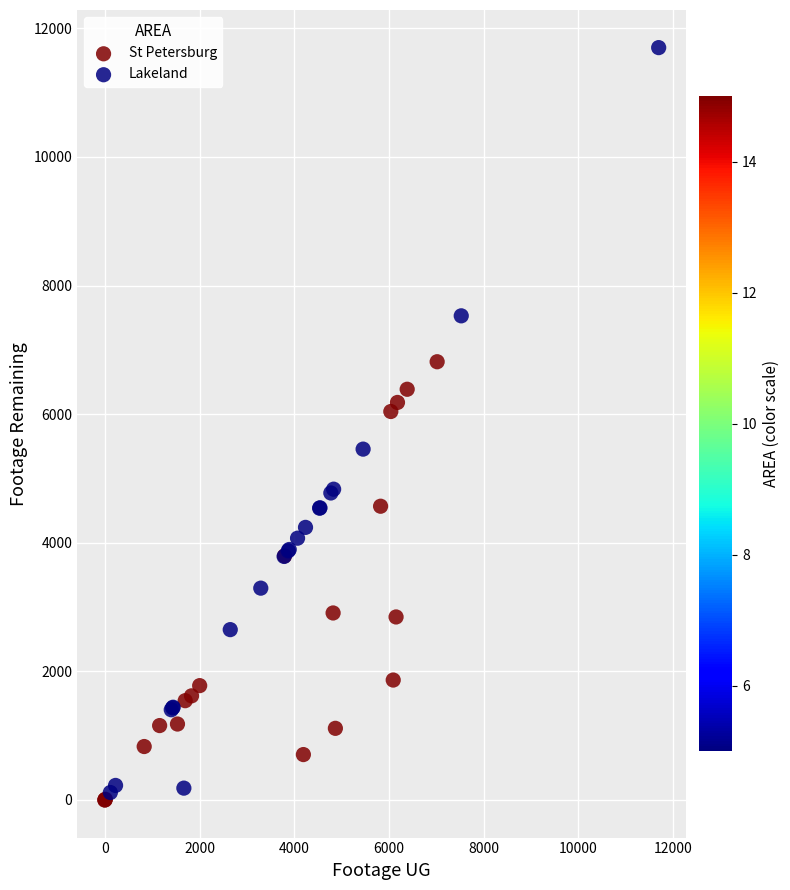

Which series has the widest spread of Y values?

Lakeland